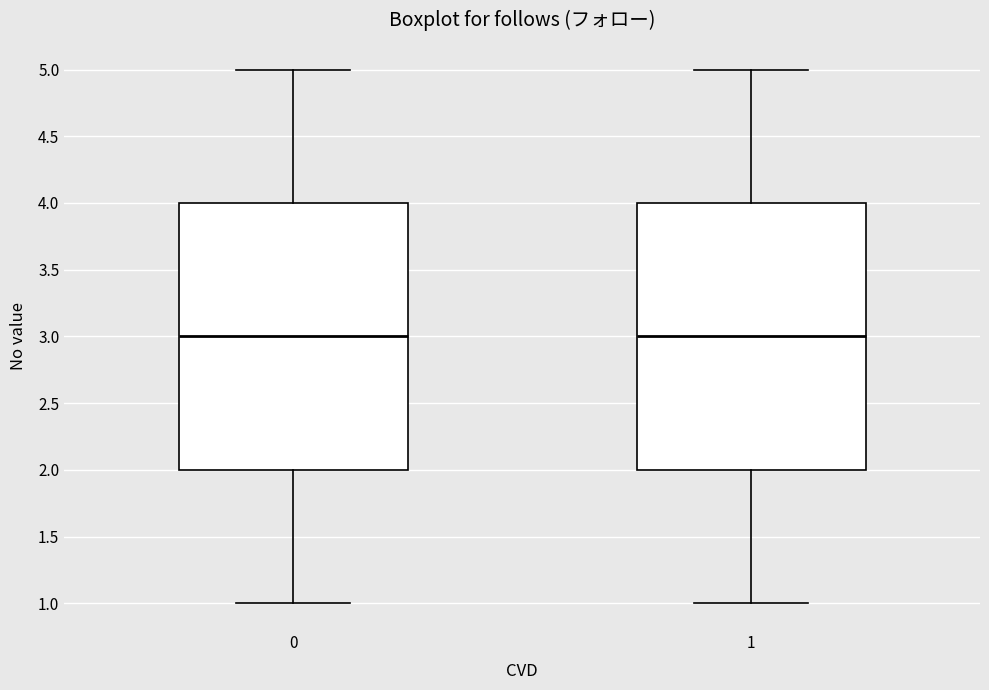

Where does the median line of the box at x = 1 sit on the y-axis? The values are not printed on the chart, so give them approximately, as read against the axis.

3